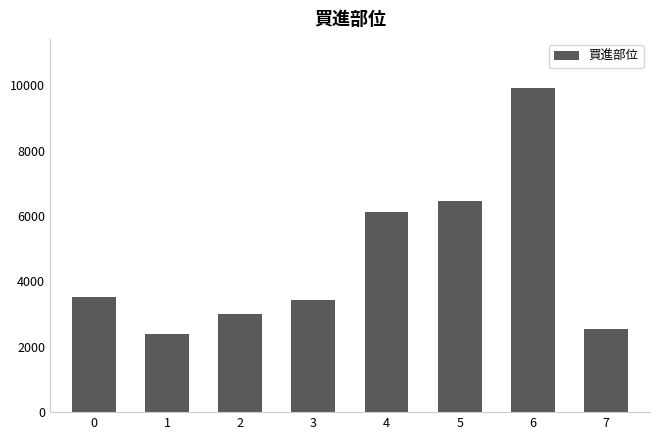

What is the smallest value displayed?

2376